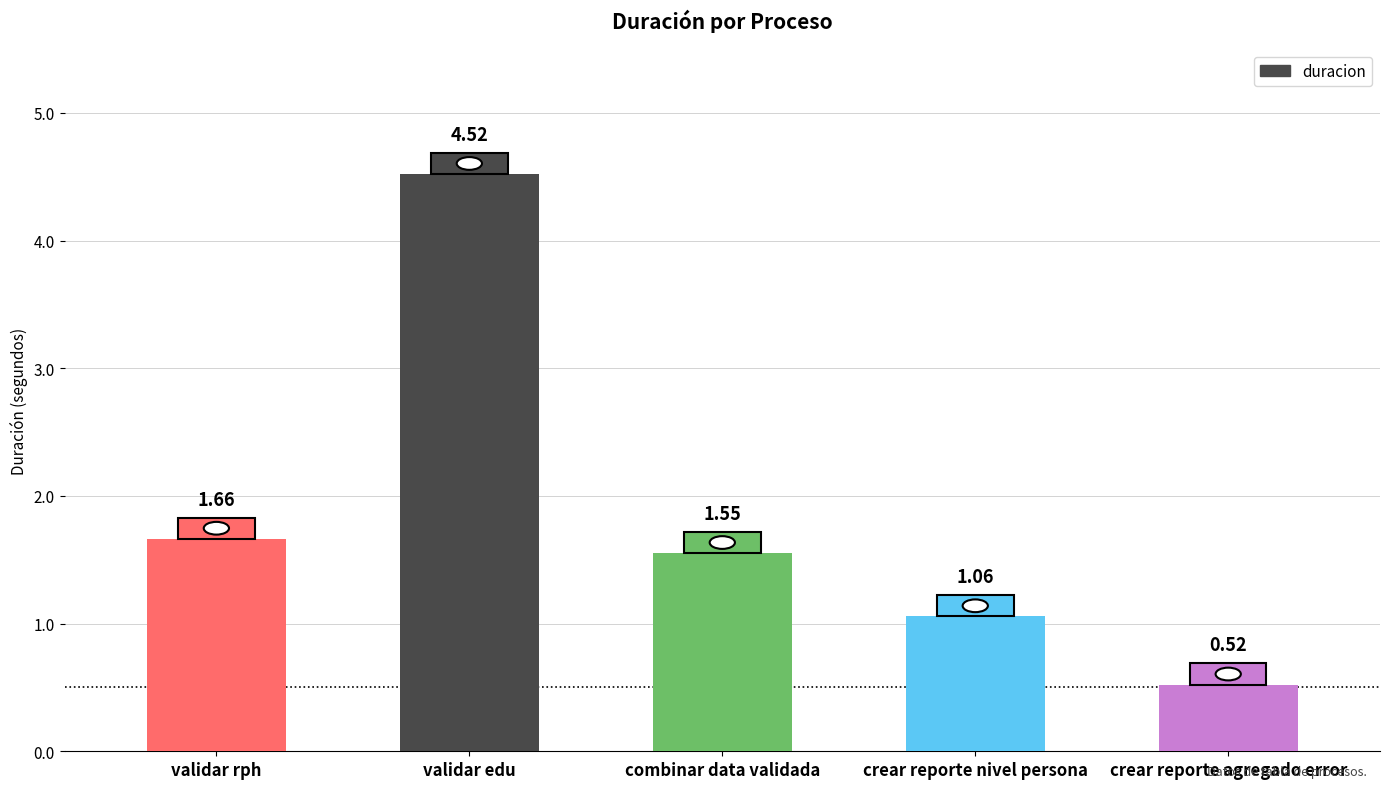

Where is the data nearest to the value 2?

validar rph